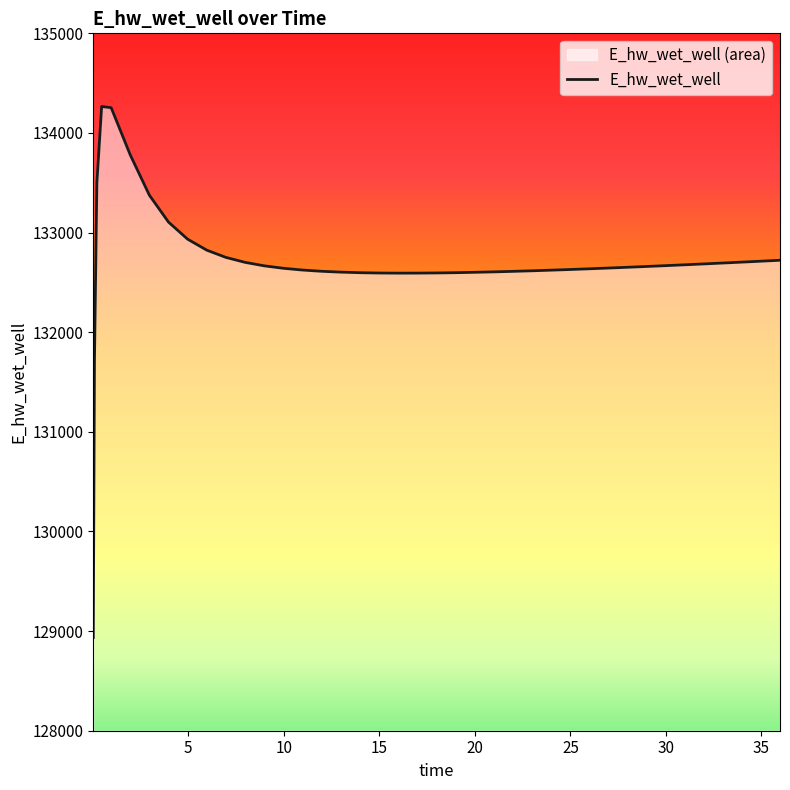

Is it true that the value at 3.96875 is 133105.2?

True